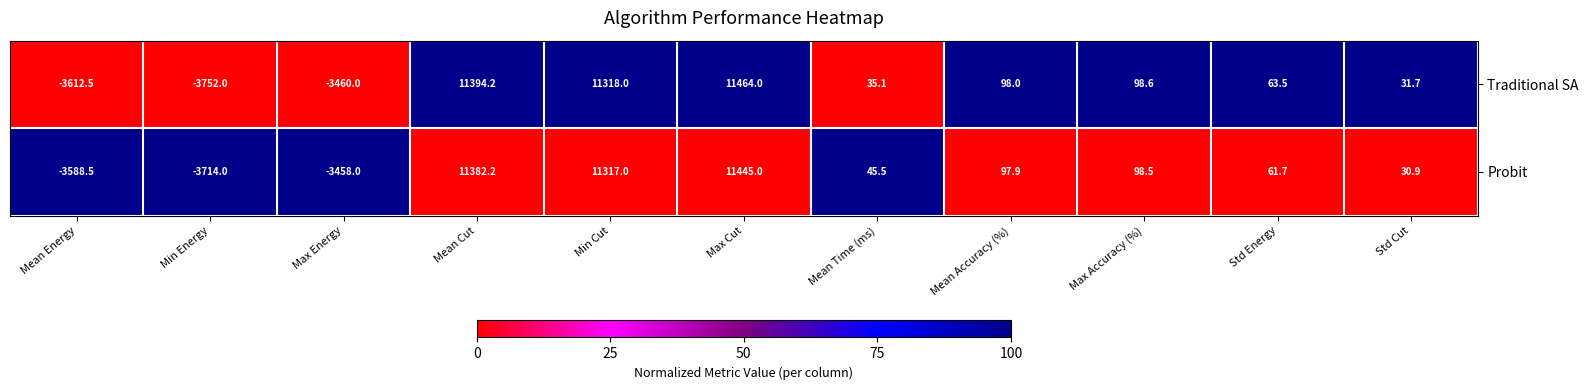

How many positive values does the Traditional SA series have?

8